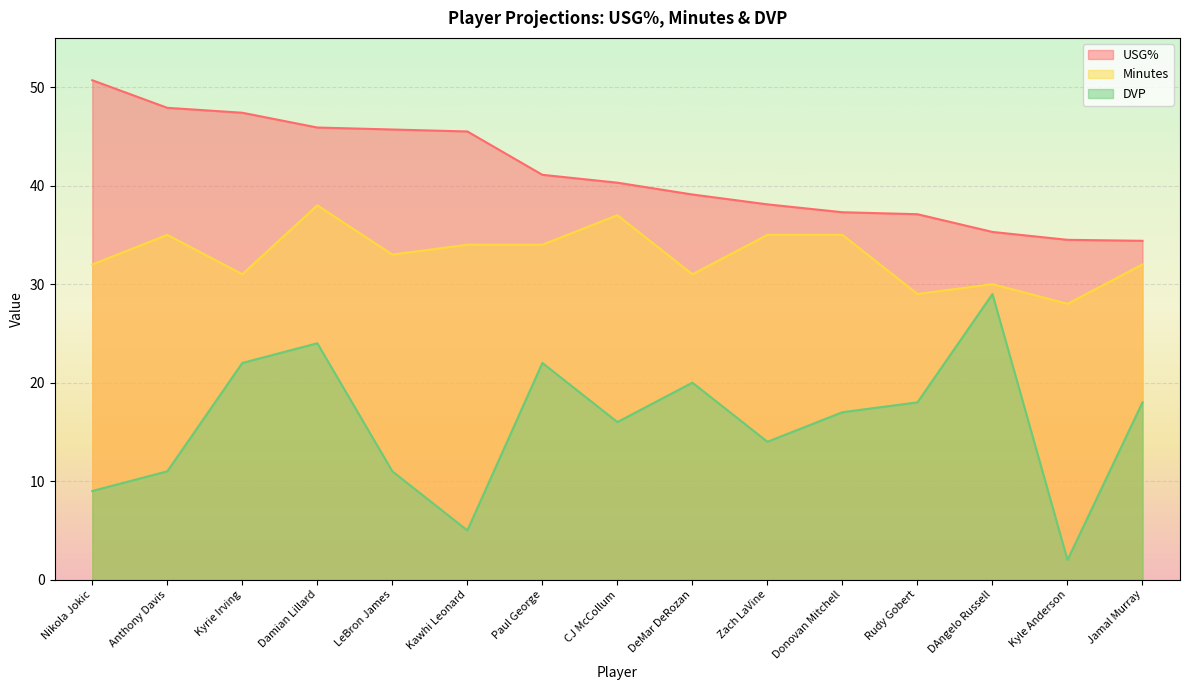

The value of Minutes at DeMar DeRozan is 31.0. True or false?

True